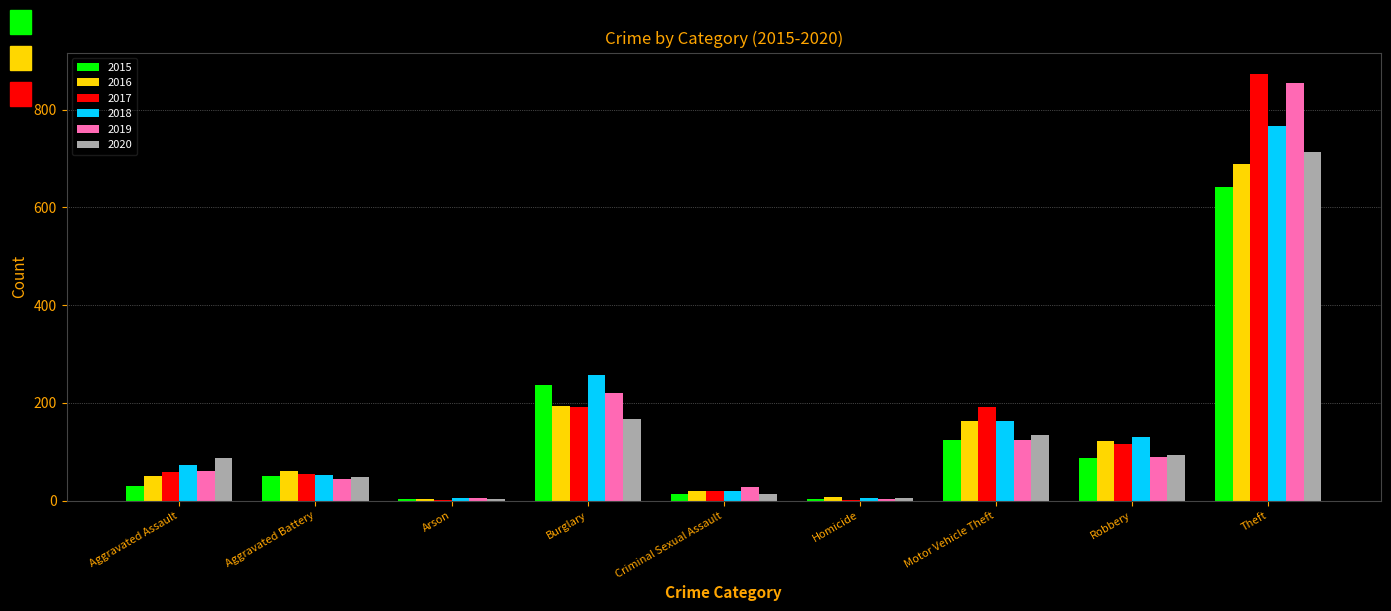

What is the total value across all series at Arson?

22